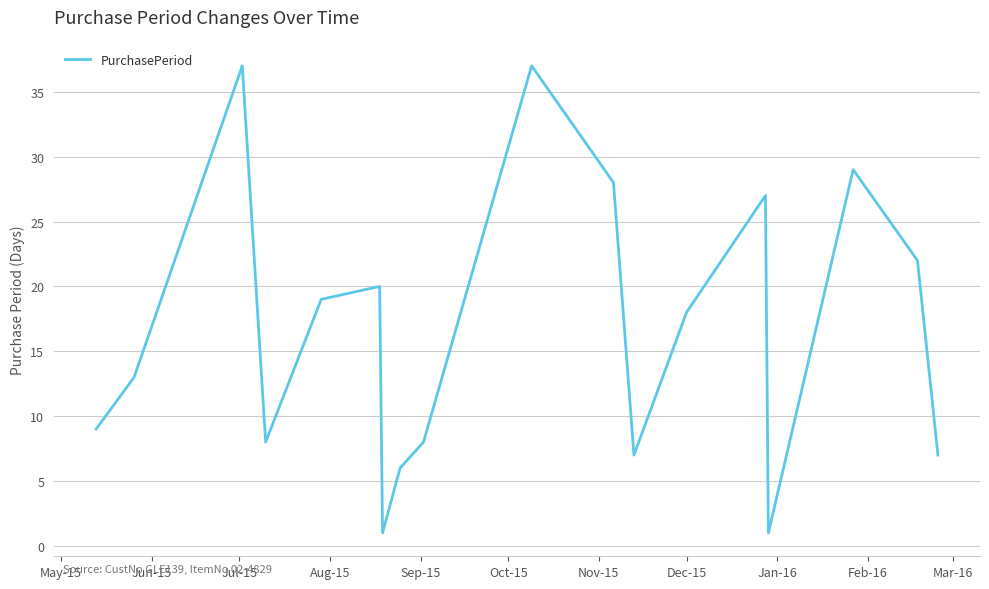

What is the difference between the maximum and minimum values?

36